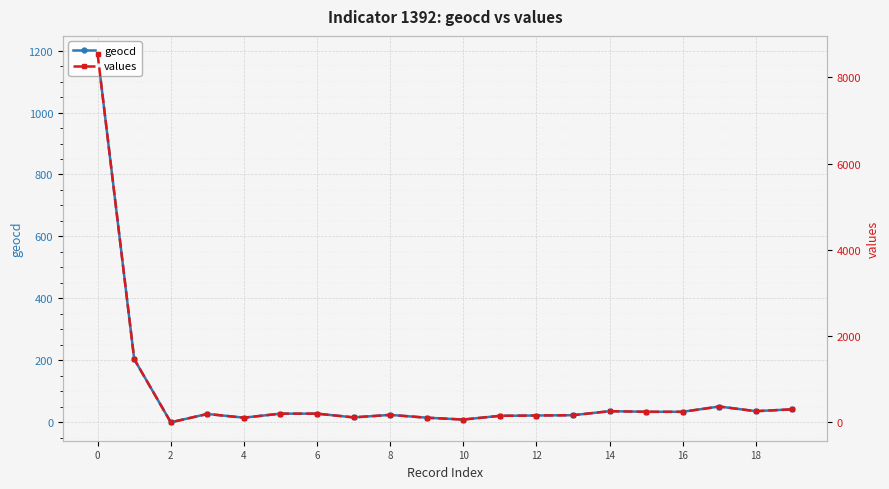

Rank the series by their maximum value, from highest to lowest.

values, geocd